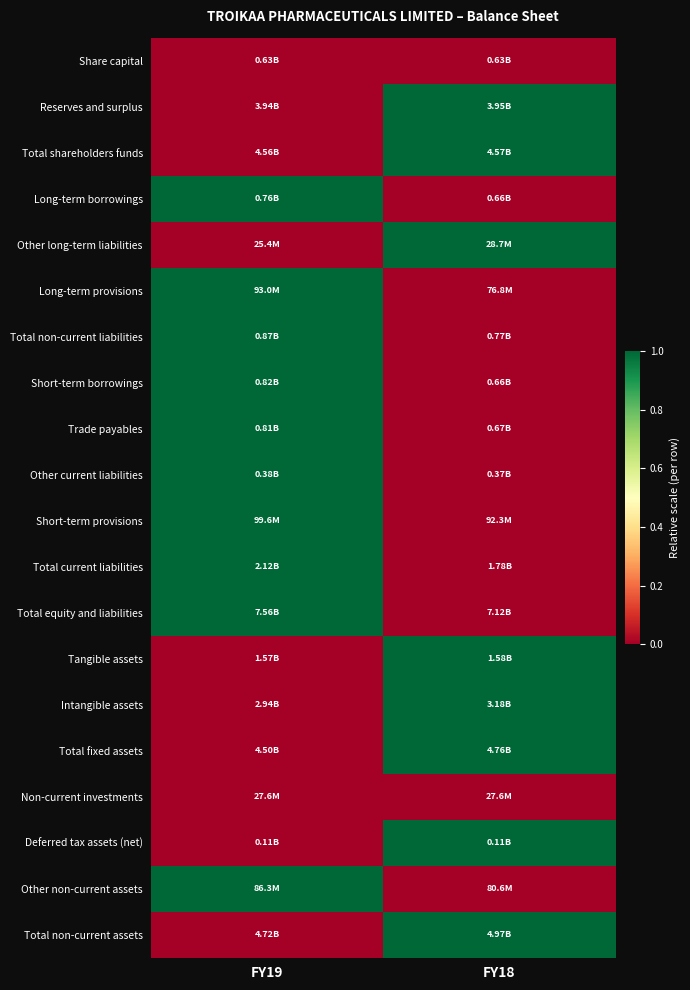

At which category is the sum across all series the highest?

FY19